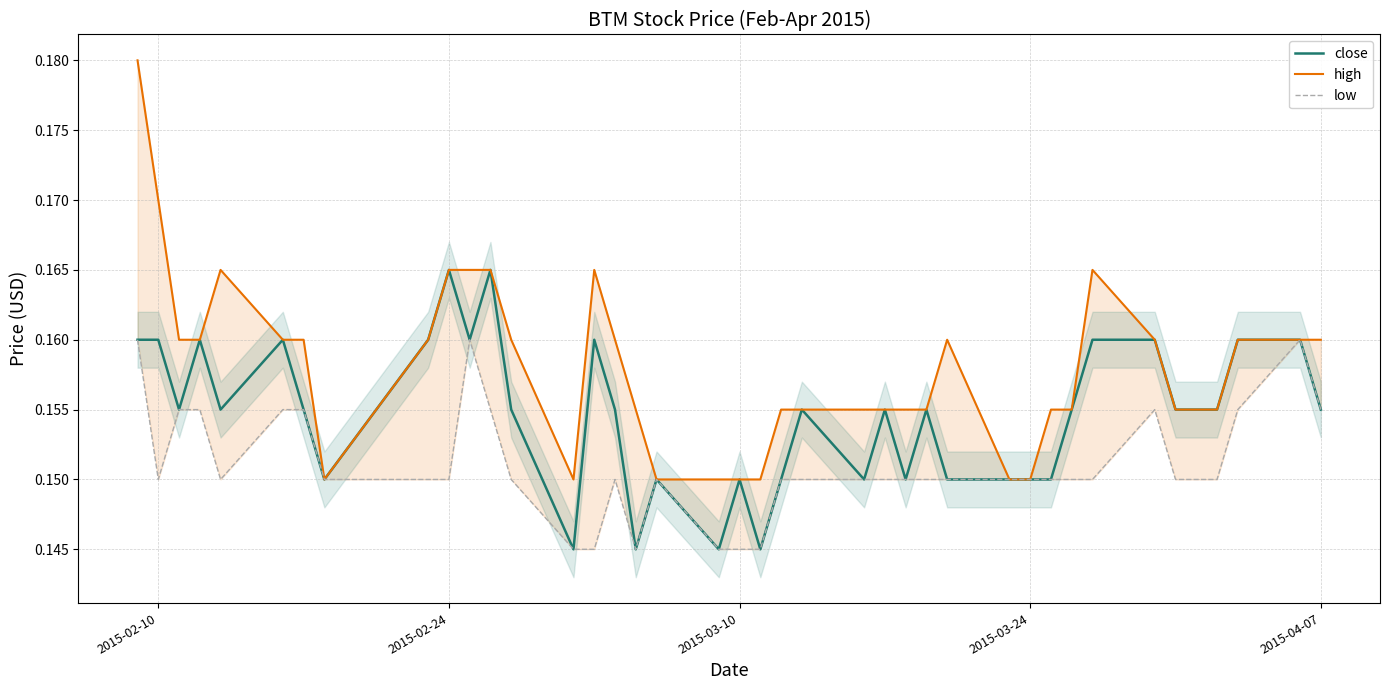

What are all the series names shown in the legend?

close, high, low